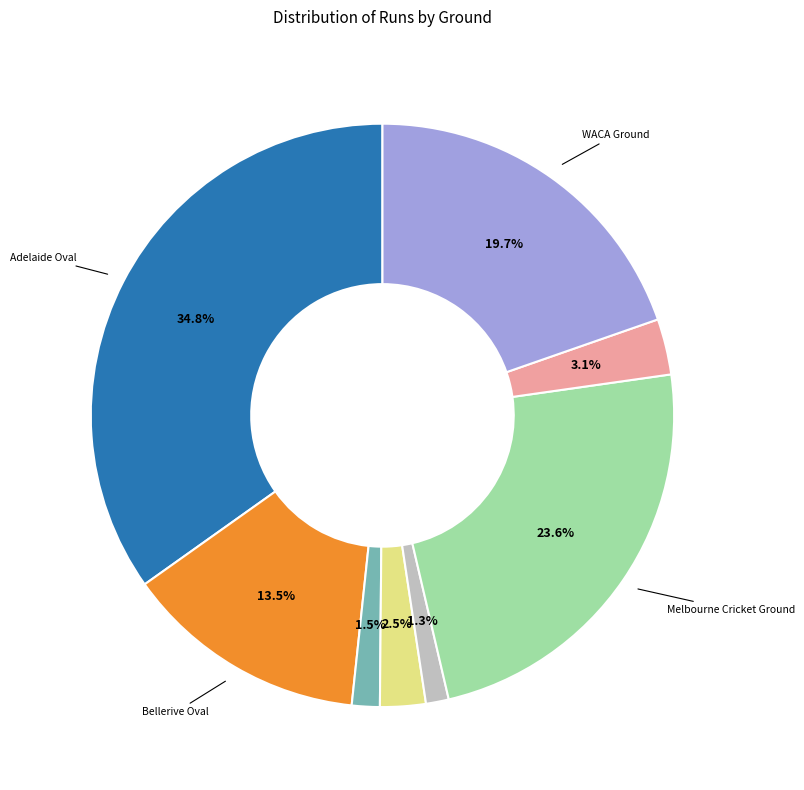

Is there any slice that represents more than half of the pie?

No